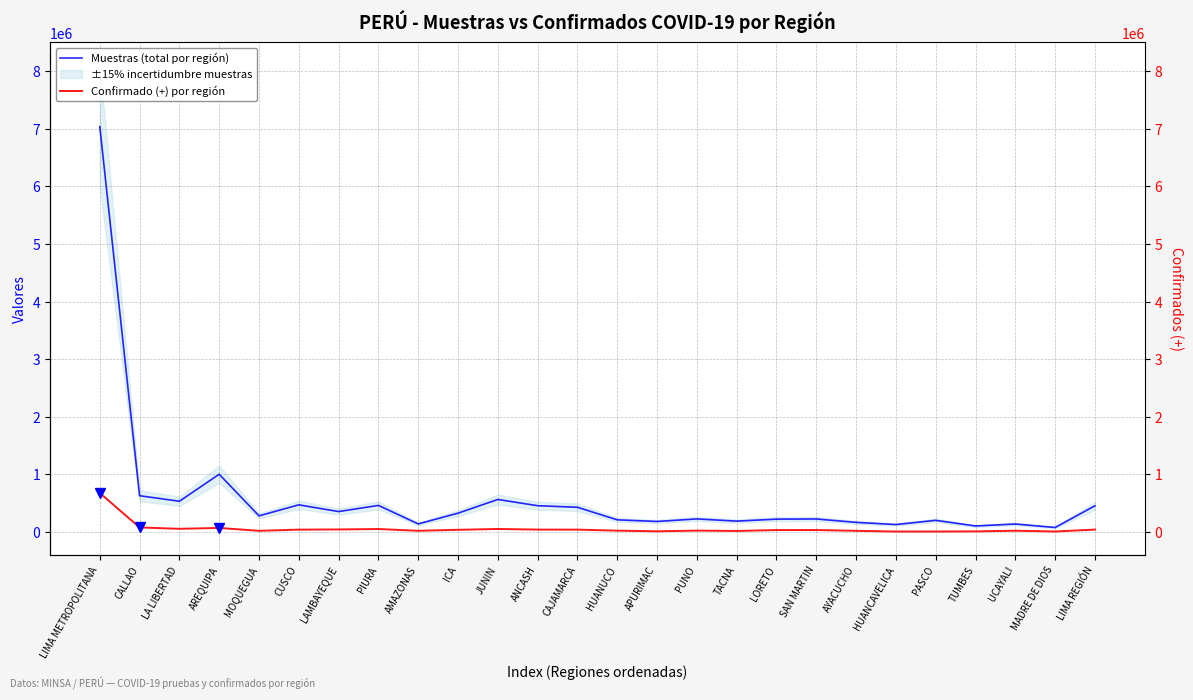

What is the value of the Muestras (total por región) point at the 4th from the left?

1003951